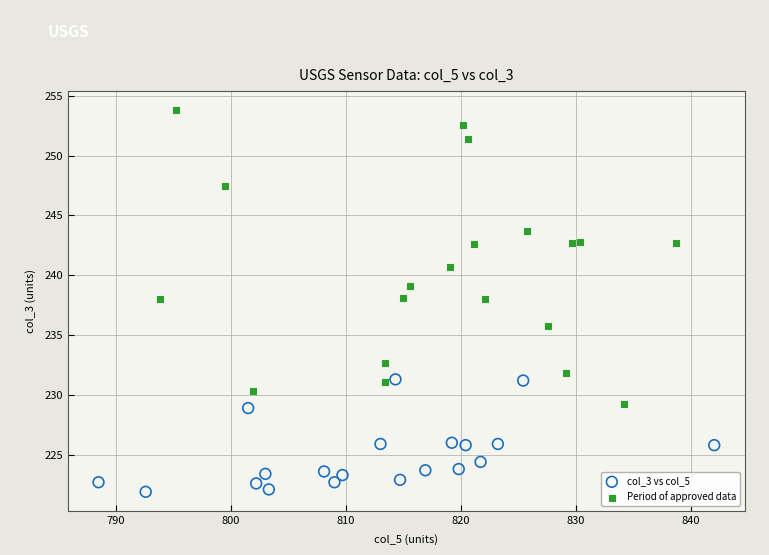

What are all the series names shown in the legend?

col_3 vs col_5, Period of approved data